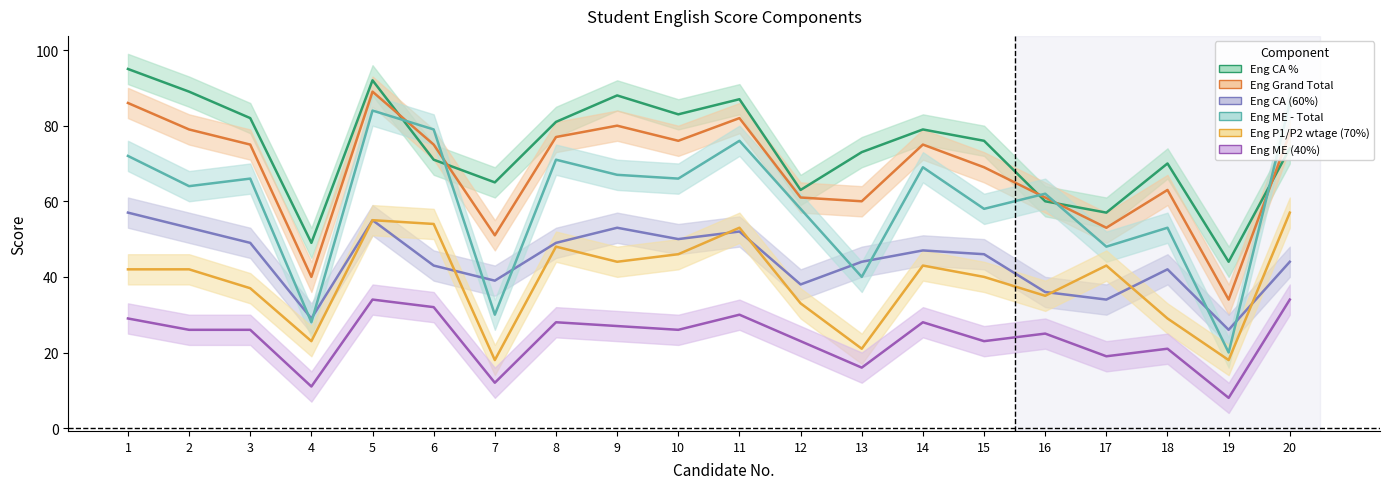

How many categories are shown in the chart?

20